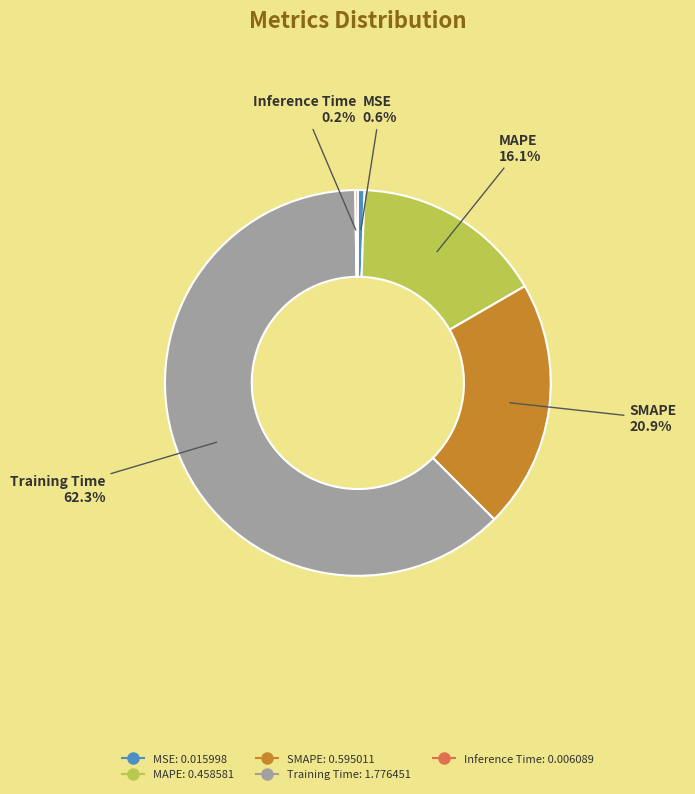

Does MSE represent more than half of the total?

No